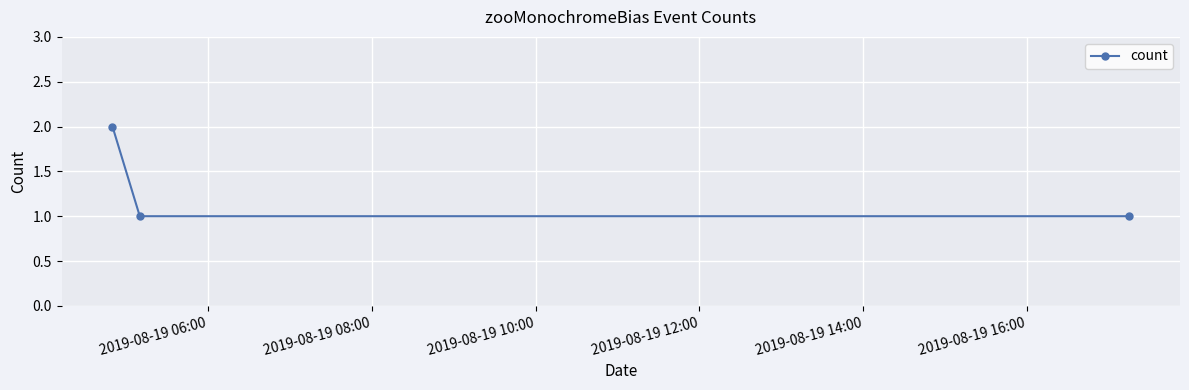

Reading left to right, list all the values displayed in this chart.

2	1	1